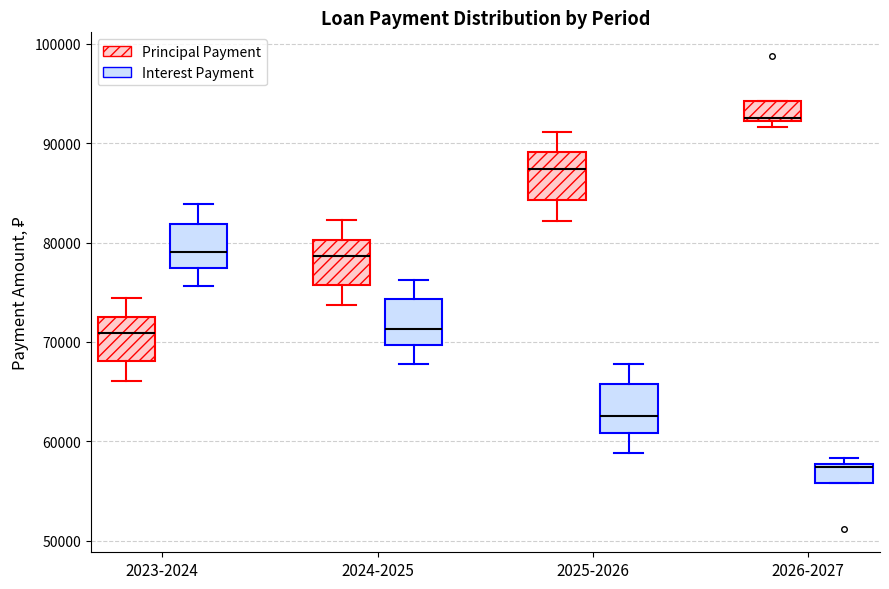

Which box's median line is the highest?

2026-2027 (Principal Payment)